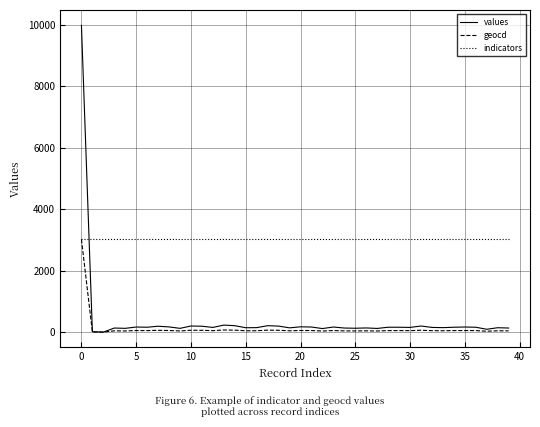

How many intersections are there between indicators and values?

1